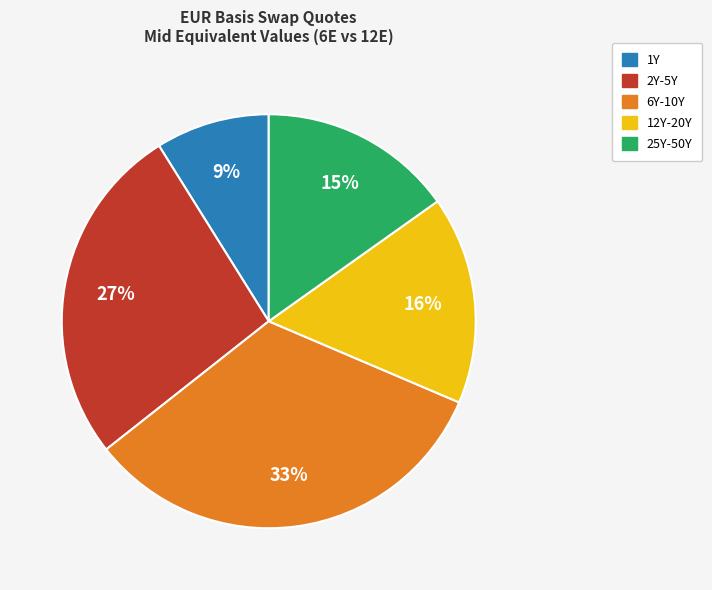

True or false: 6Y-10Y accounts for 25% of the total.

False